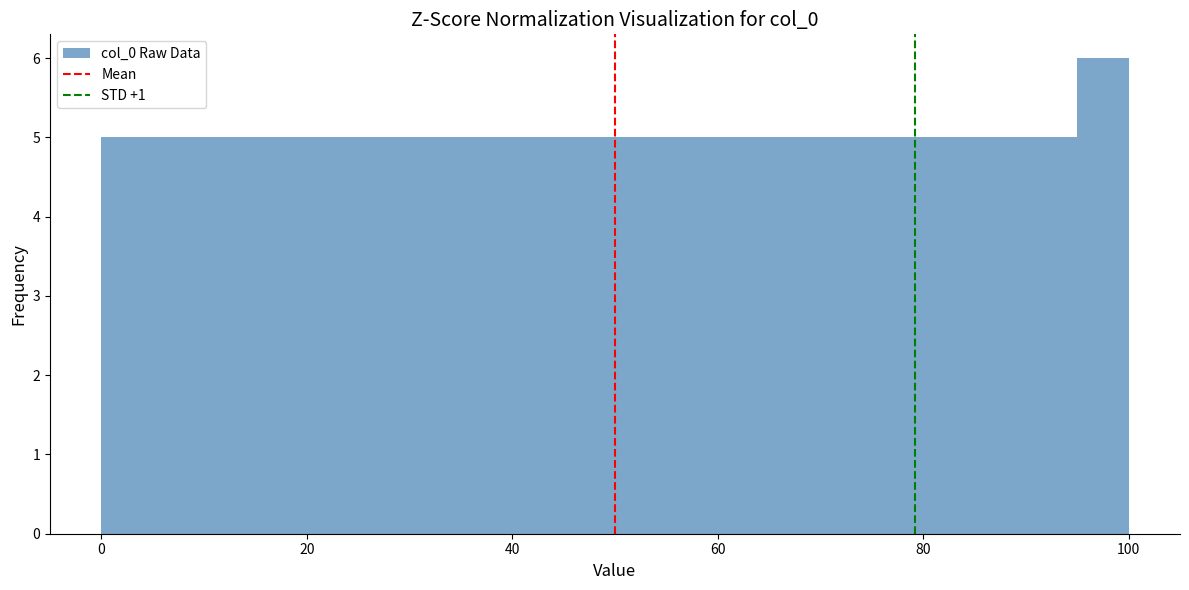

Read against the x-axis, roughly where is the centre of the tallest bar?

98